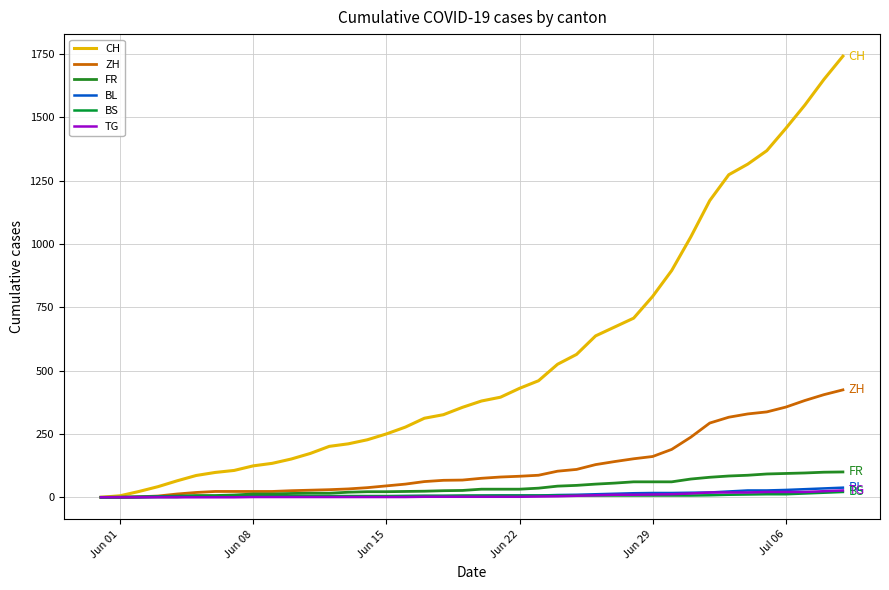

What are all the series names shown in the legend?

CH, ZH, FR, BL, BS, TG